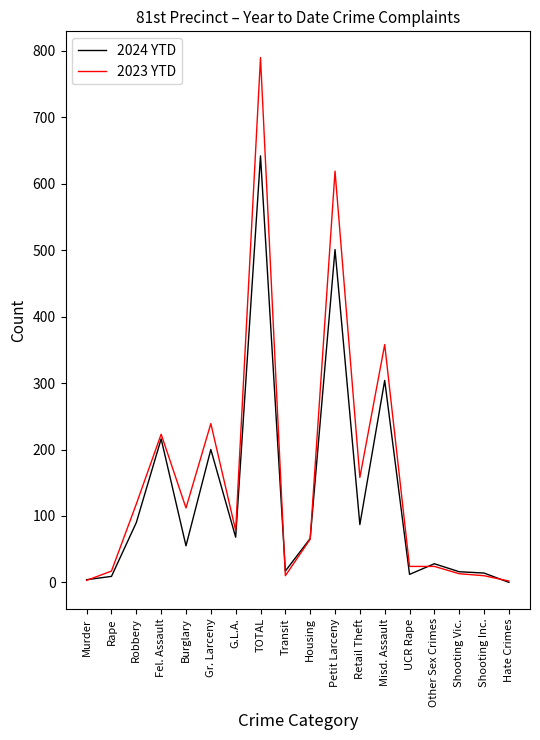

At which label is 2024 YTD closest to 321?

Misd. Assault